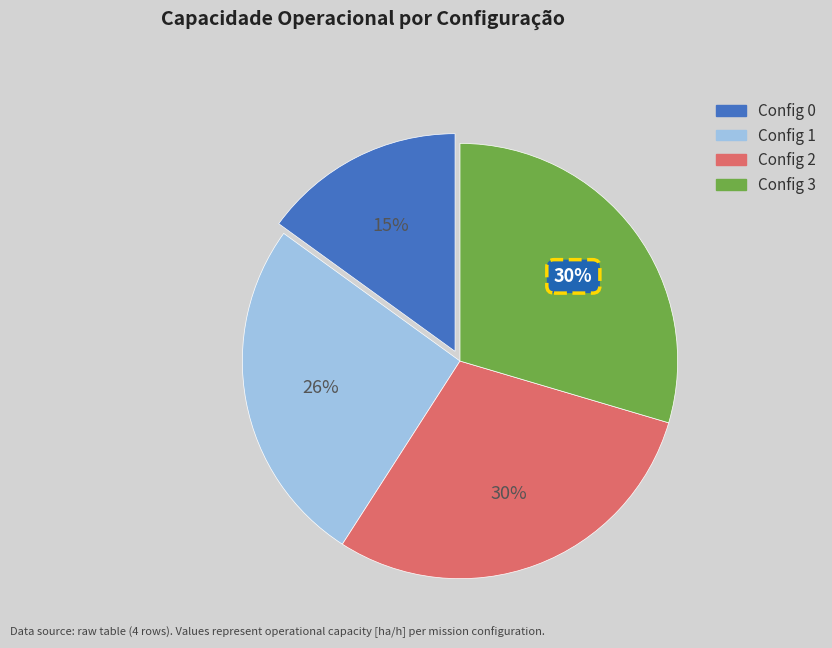

Is there any slice that represents more than half of the pie?

No